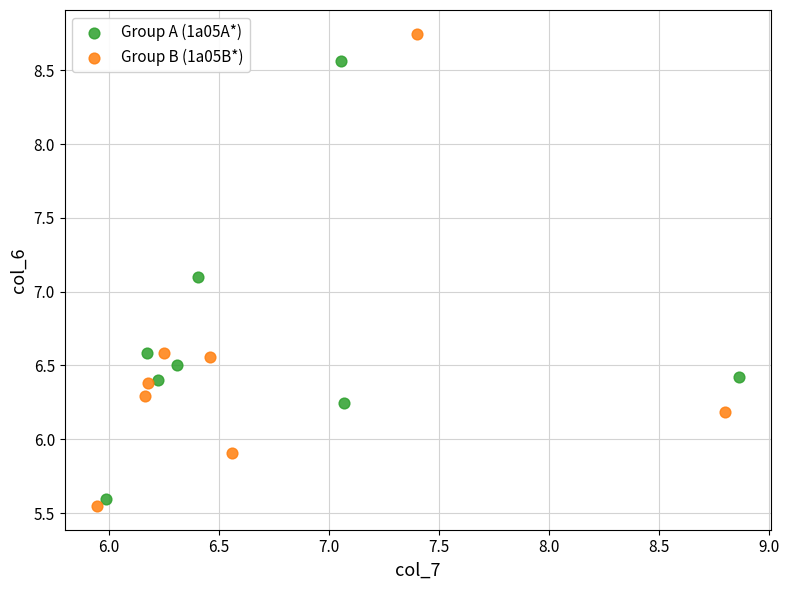

Which series has the widest spread of Y values?

Group B (1a05B*)